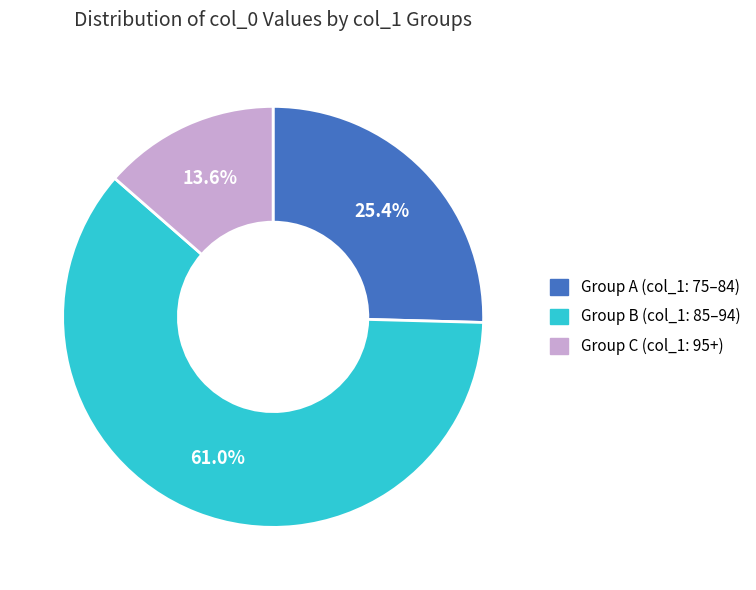

What is the total percentage of Group B (col_1: 85–94) and Group C (col_1: 95+)?

74.6%